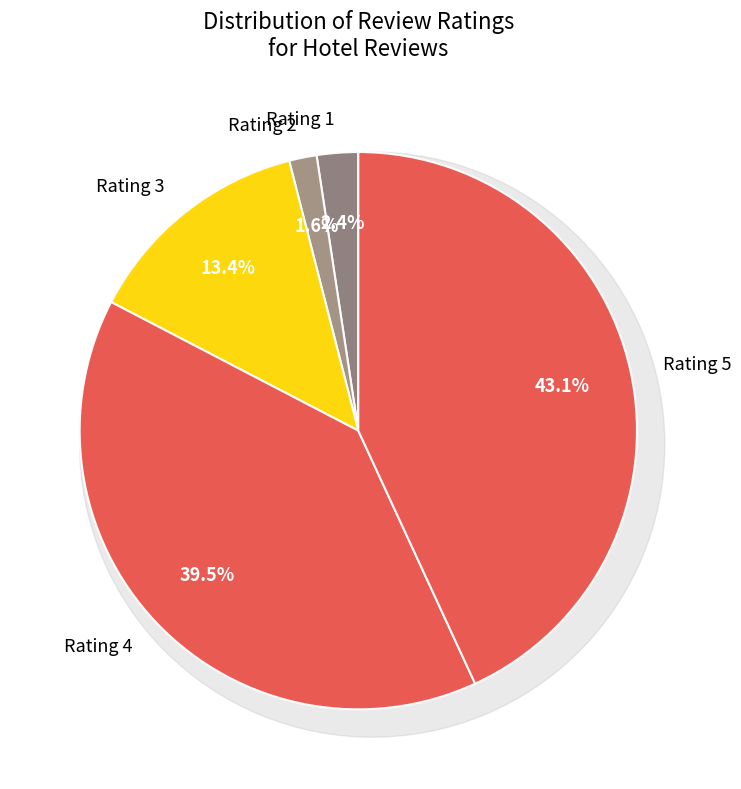

Is there any slice that represents more than half of the pie?

No